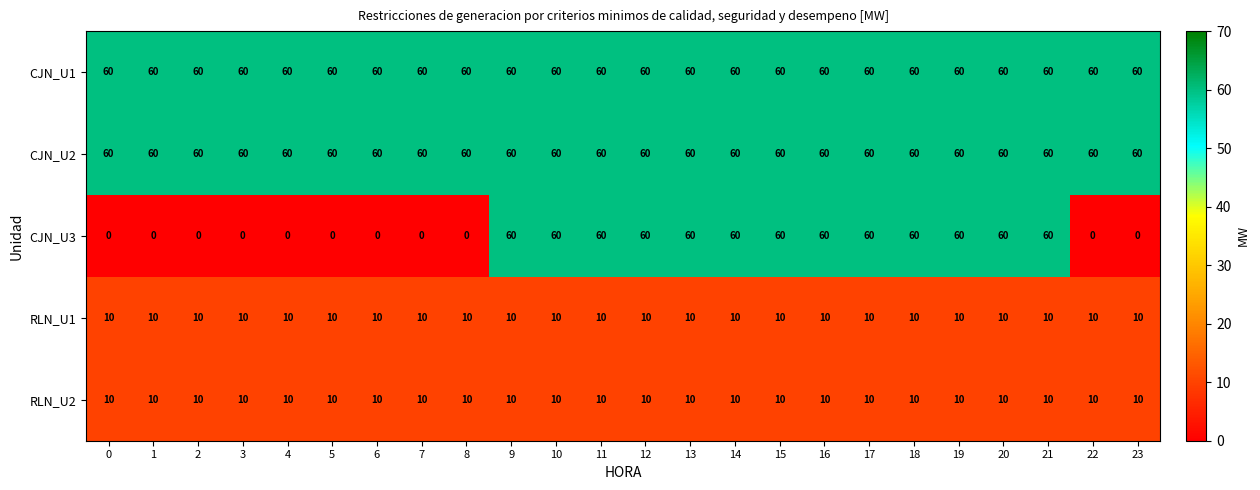

What is the difference between the second highest and minimum values in the CJN_U3 series?

60